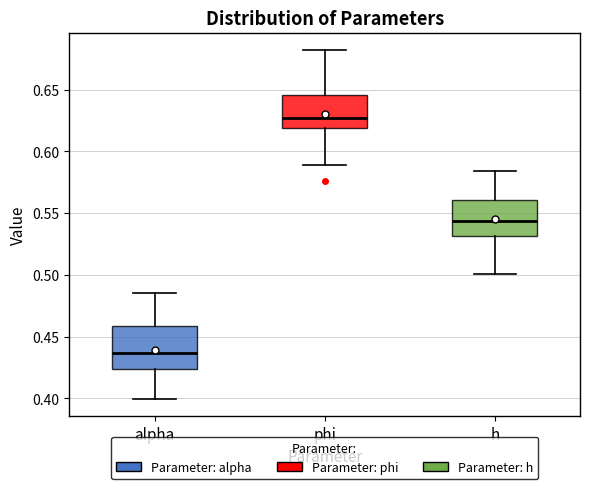

Where does the median line of the box for phi sit on the y-axis? The values are not printed on the chart, so give them approximately, as read against the axis.

0.625